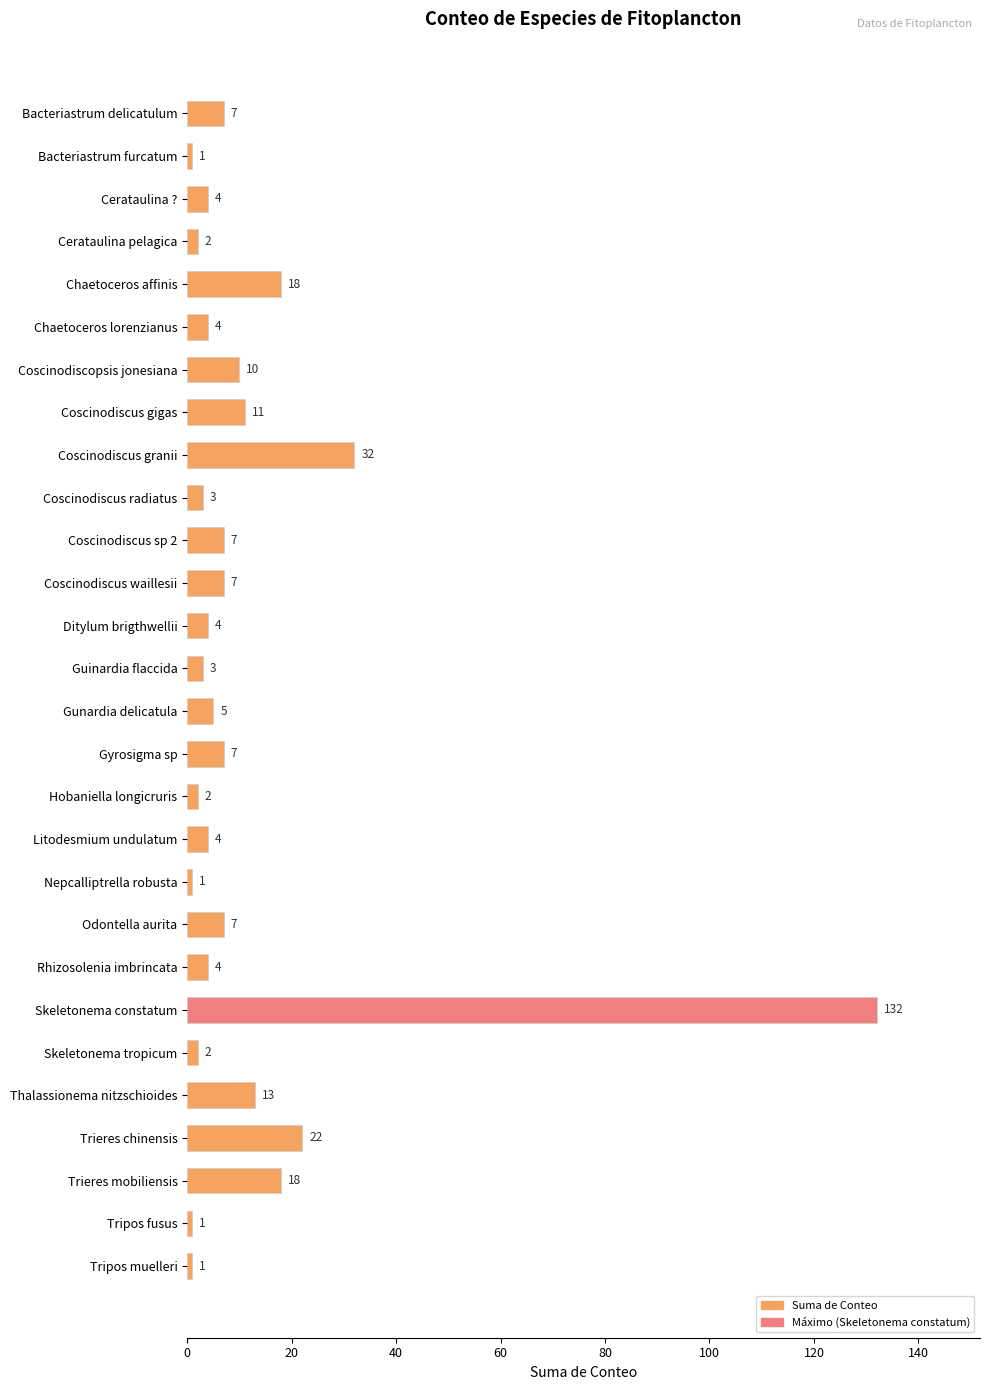

What is the minimum value shown in the chart?

1